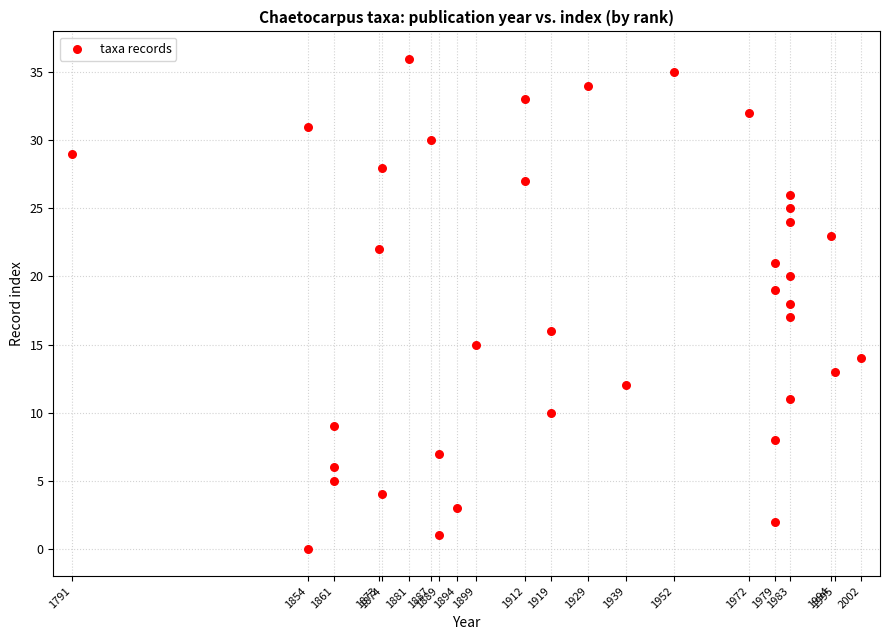

What is the range of Y values (max minus min)?

36